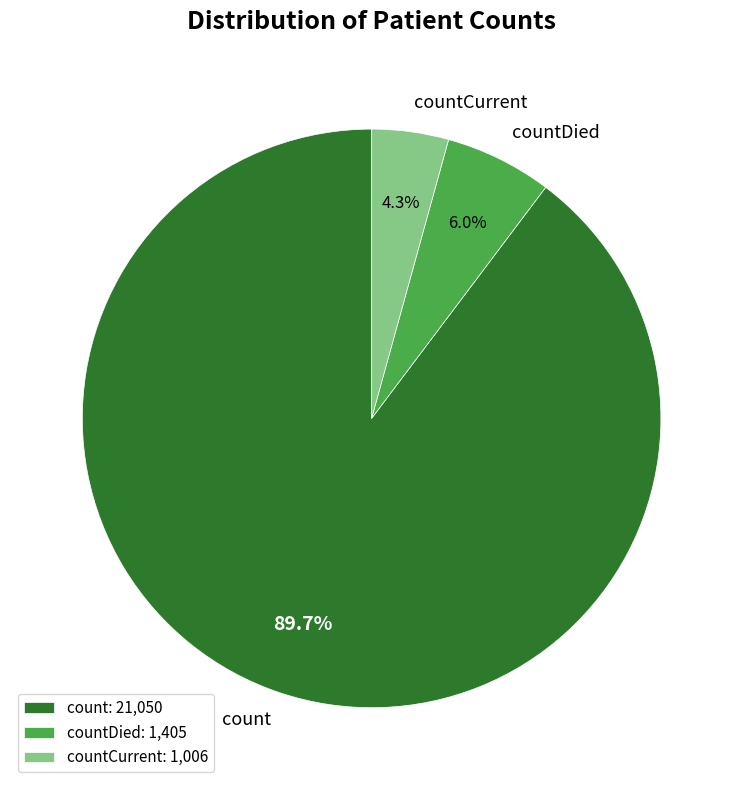

To the nearest percent, what is the average slice percentage?

33%